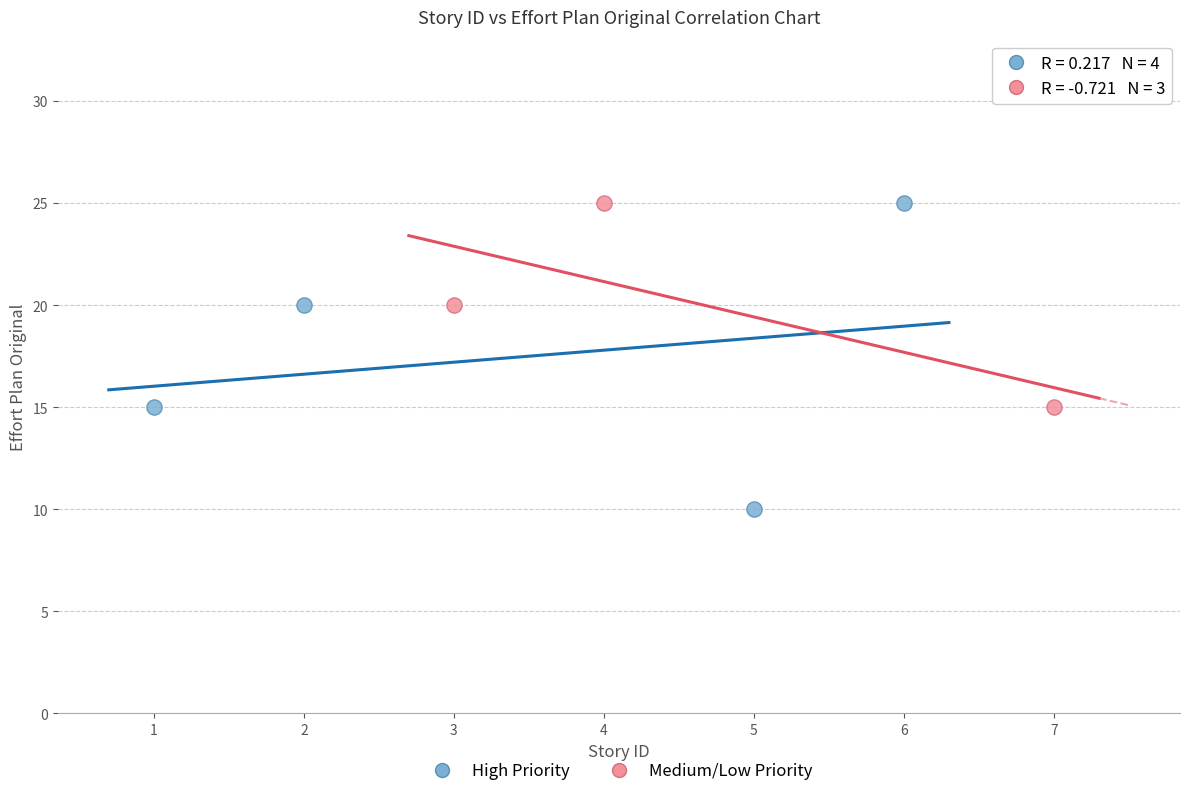

Which series contains the lowest Y value?

High Priority